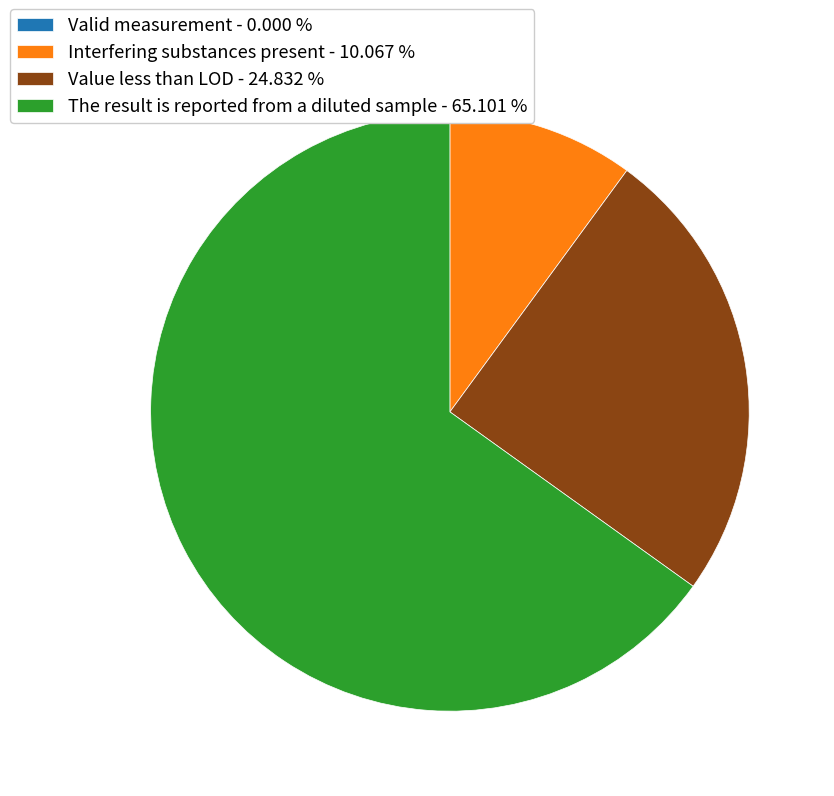

Is the sum of The result is reported from a diluted sample - 65.101 % and Value less than LOD - 24.832 % greater than half?

Yes